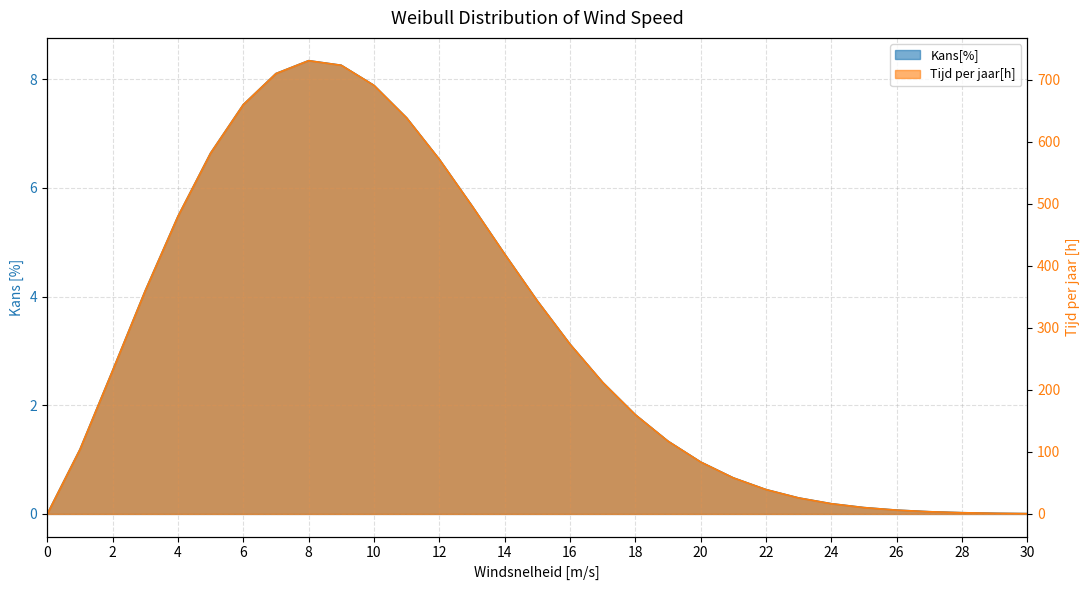

What is the value of the Tijd per jaar[h] point at the 9th from the left?

730.7